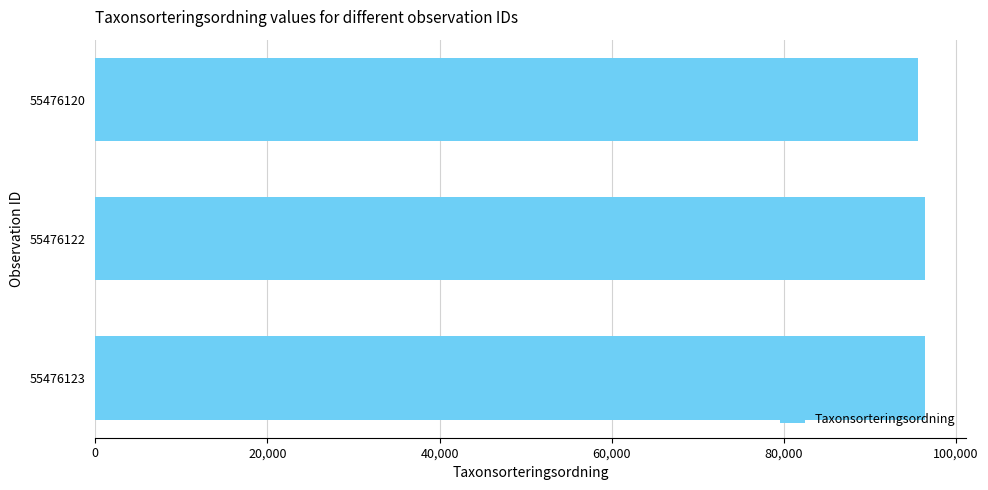

Is it true that the value at 55476120 is 95591?

True